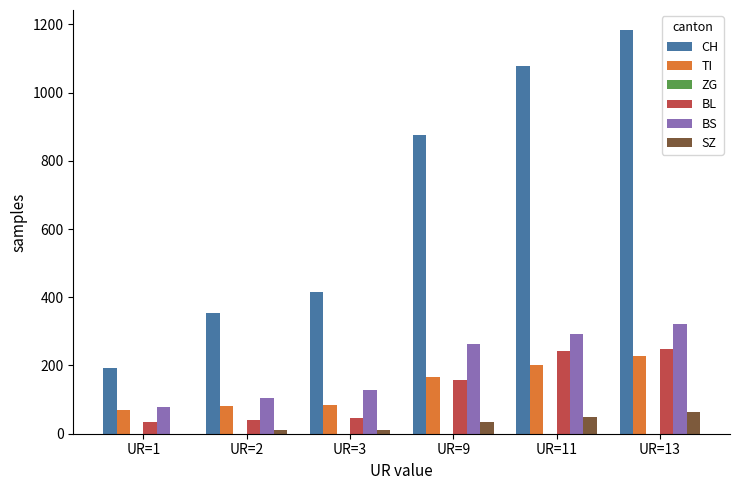

At which category is the sum across all series the highest?

UR=13